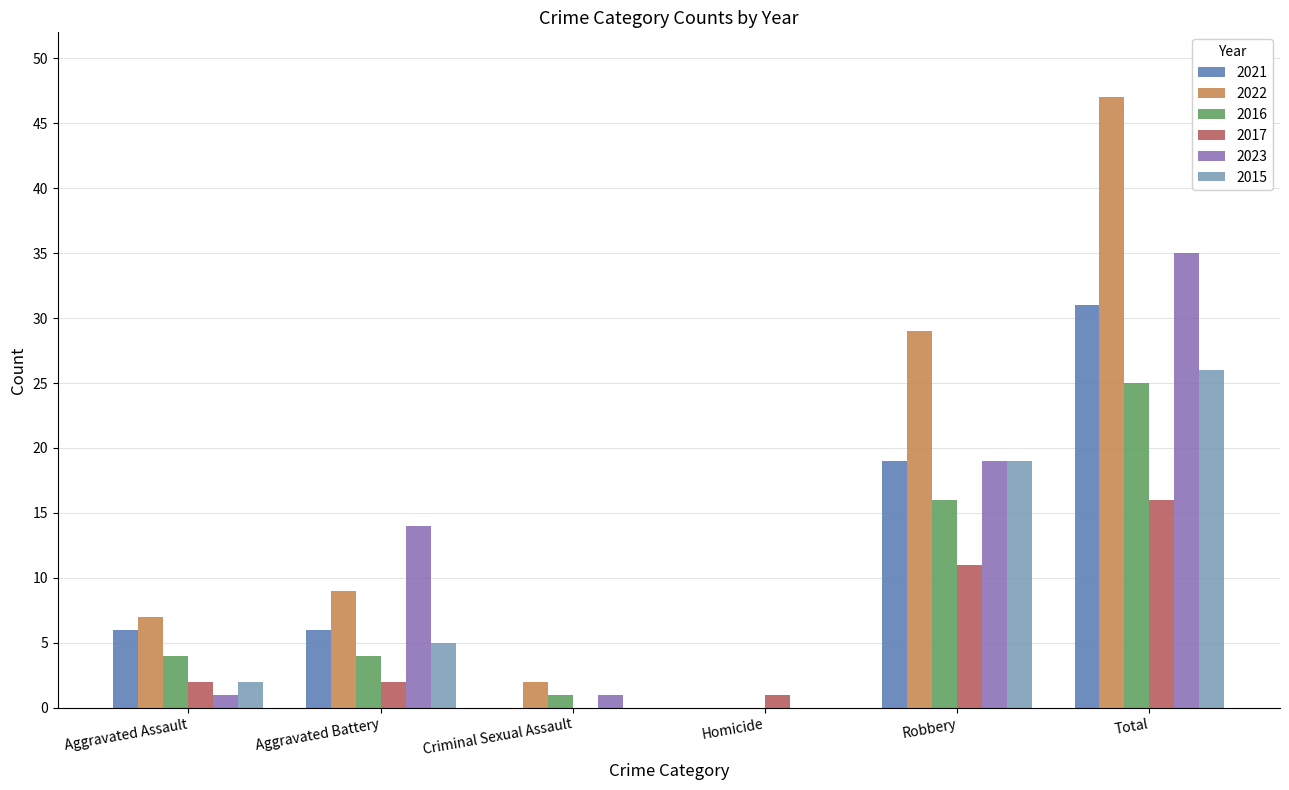

What is the total value across all series at Total?

180